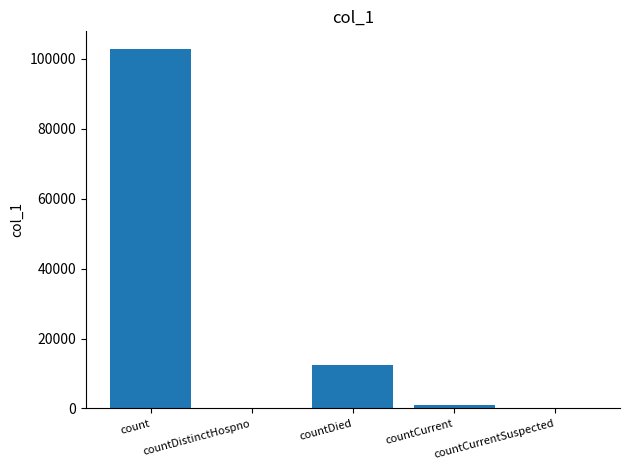

Reading left to right, what are all the values shown in this chart?

count=102689	countDistinctHospno=0	countDied=12393	countCurrent=1123	countCurrentSuspected=0